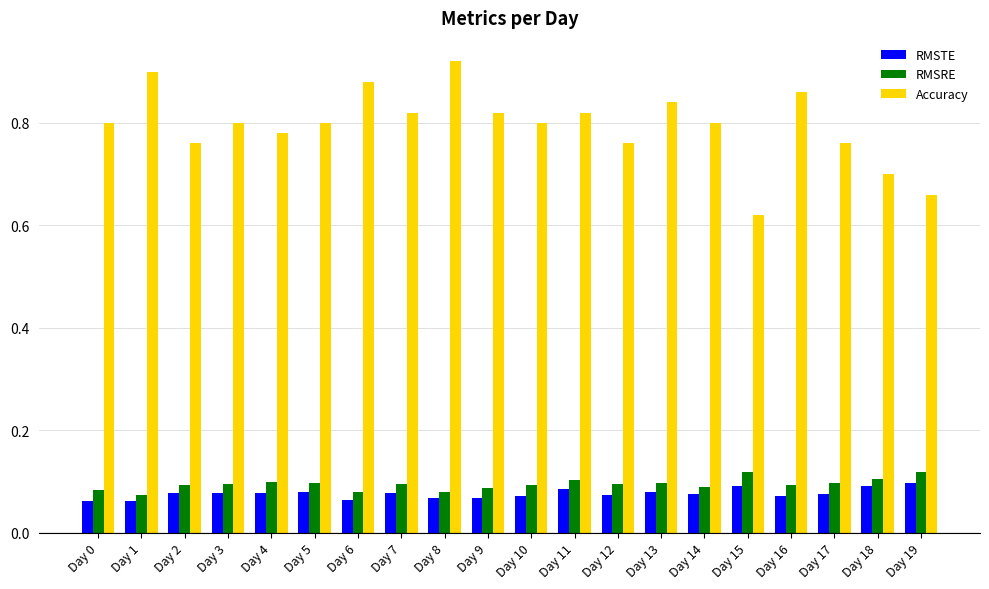

Which category has the lowest value in the Accuracy series?

Day 15